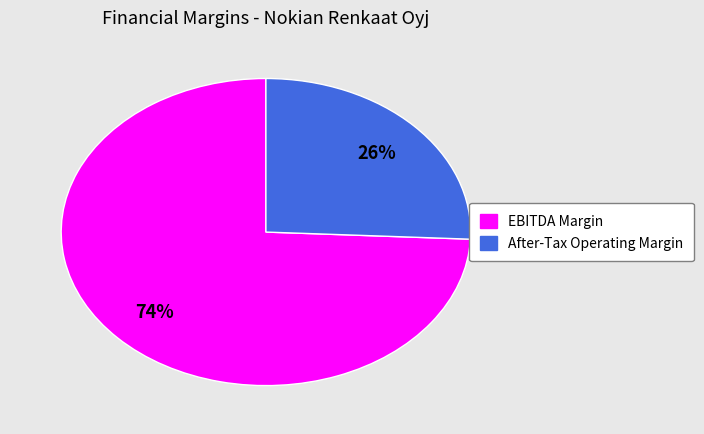

To the nearest percent, what is the average slice percentage?

50%